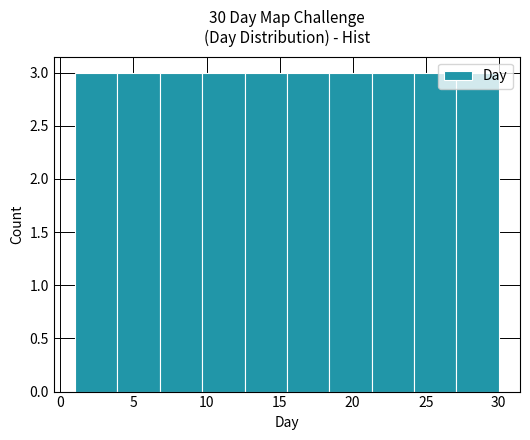

Reading left to right, transcribe this chart: for each bar, give the range it covers on the x-axis and its height. Neither the bar edges nor the heights are printed on the chart, so give them approximately, as read against the axes.

1.0 to 3.9: 3
3.9 to 6.8: 3
6.8 to 9.7: 3
9.7 to 12.6: 3
12.6 to 15.5: 3
15.5 to 18.4: 3
18.4 to 21.3: 3
21.3 to 24.2: 3
24.2 to 27.1: 3
27.1 to 30.0: 3